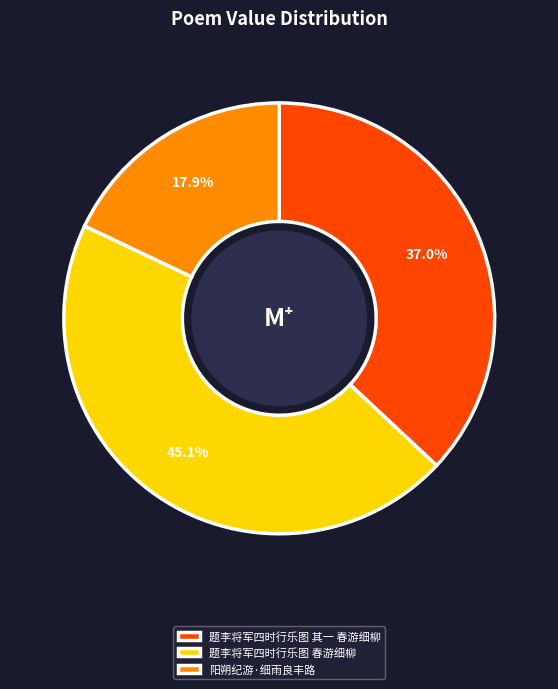

Which has a higher value, 阳朔纪游·细雨良丰路 or 题李将军四时行乐图 春游细柳?

题李将军四时行乐图 春游细柳